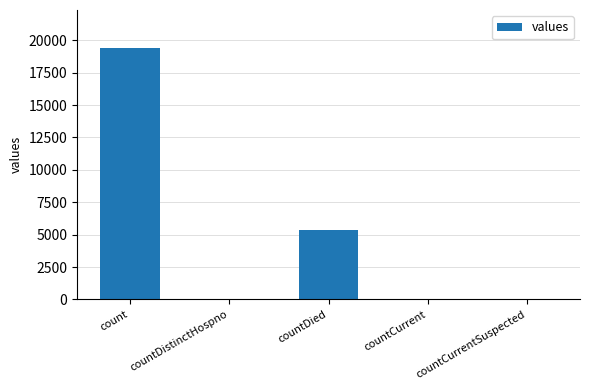

True or false: the data shows 0 at countCurrentSuspected.

True